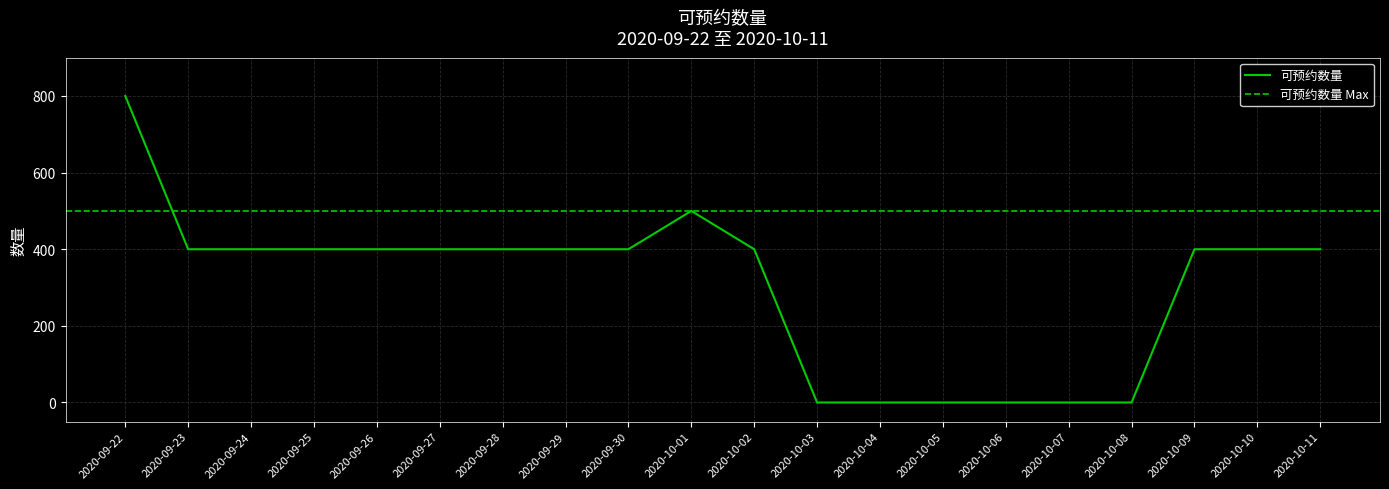

Reading right to left, transcribe all the data shown in this chart.

400	400	400	0	0	0	0	0	0	400	500	400	400	400	400	400	400	400	400	800